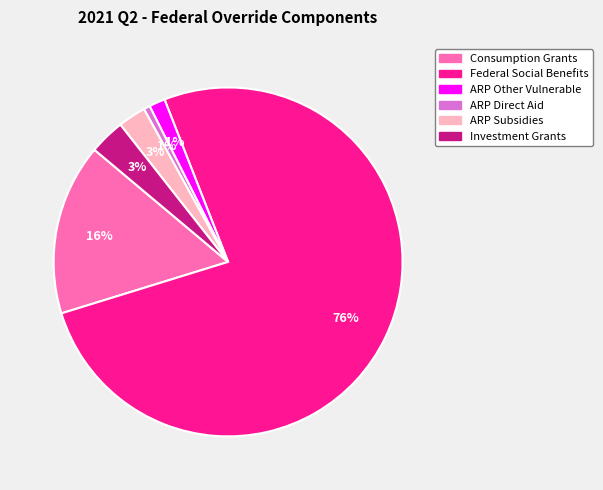

Do Consumption Grants and ARP Other Vulnerable together represent more than half of the pie?

No